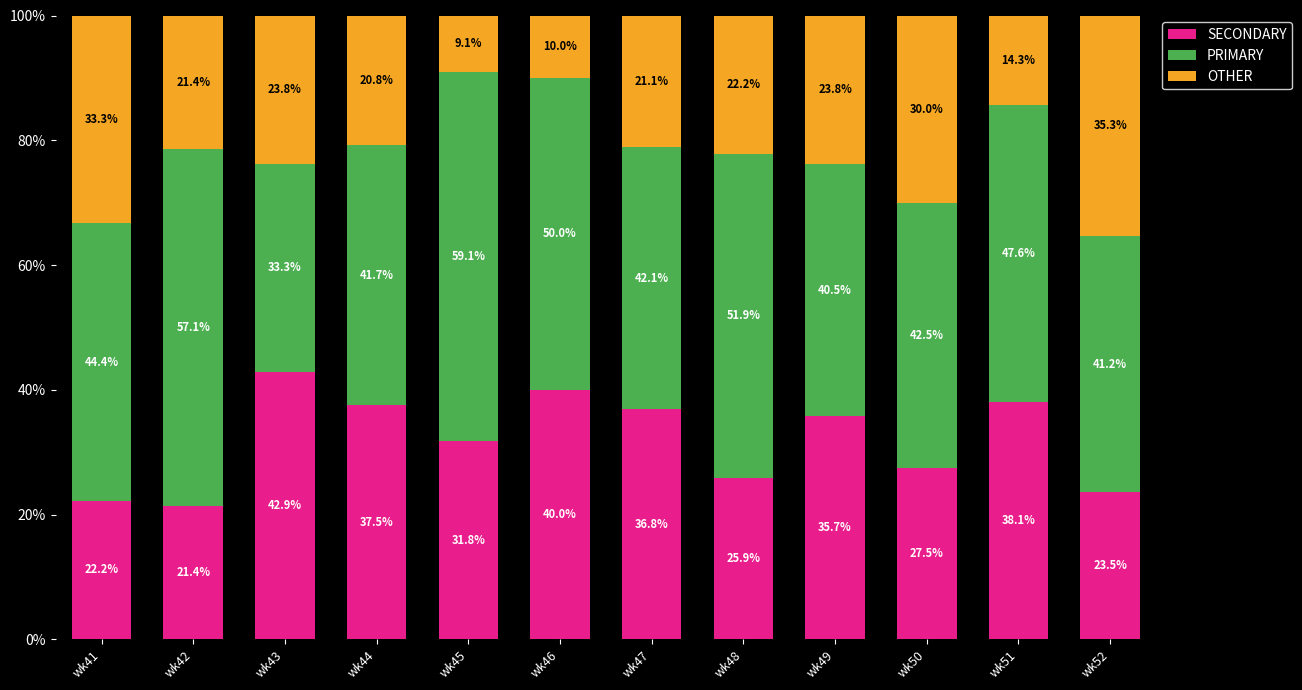

Count the number of data series in this chart.

3